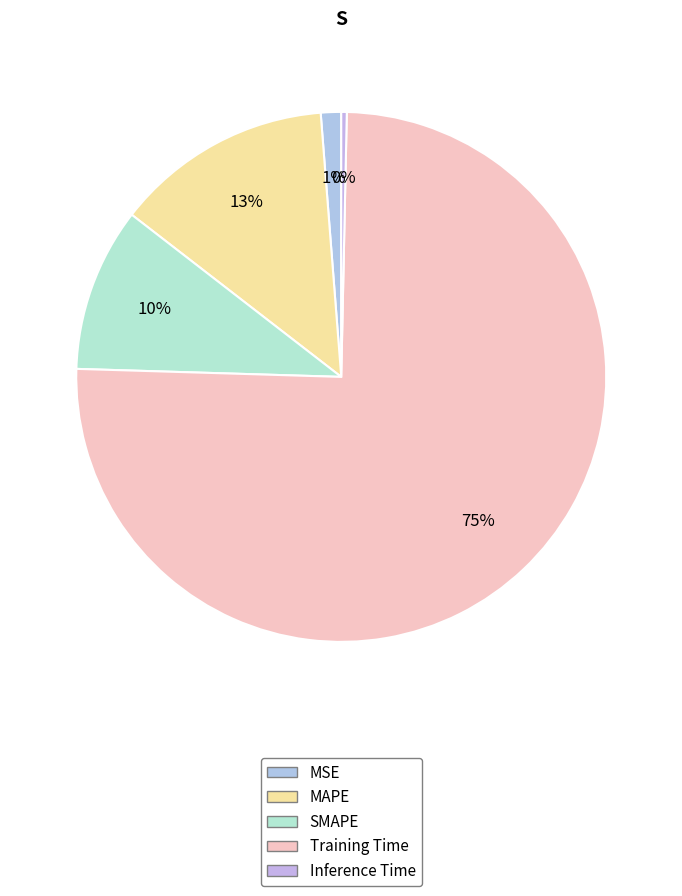

The Inference Time slice represents 9% of the pie. True or false?

False